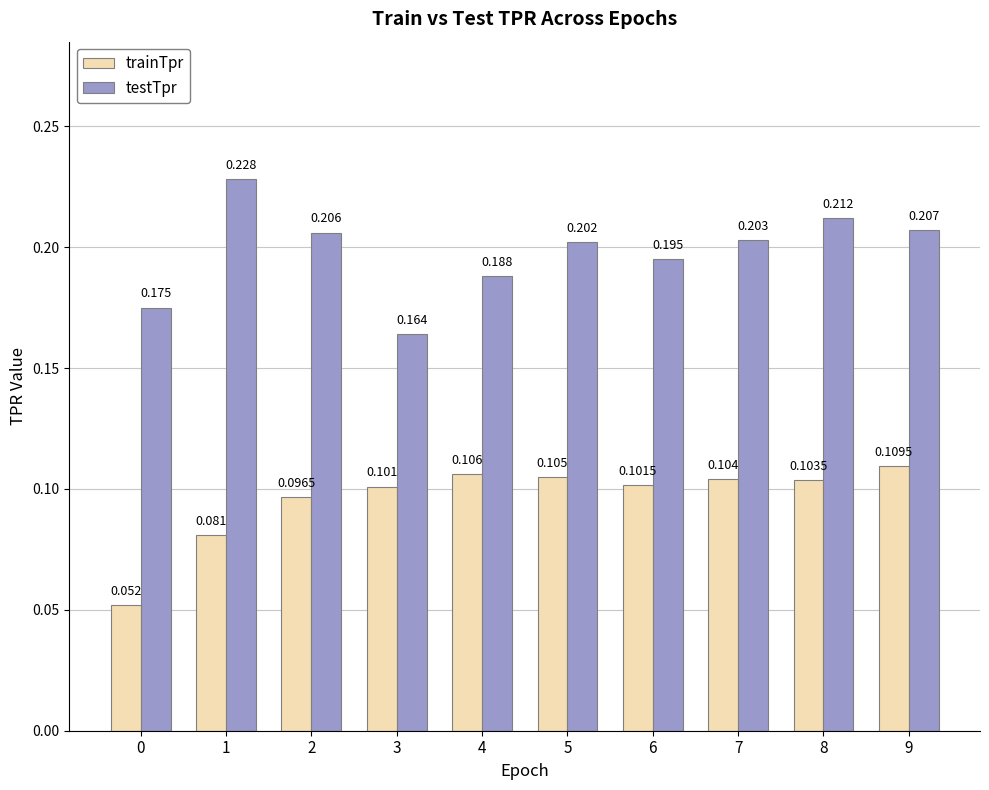

Count the number of data series in this chart.

2